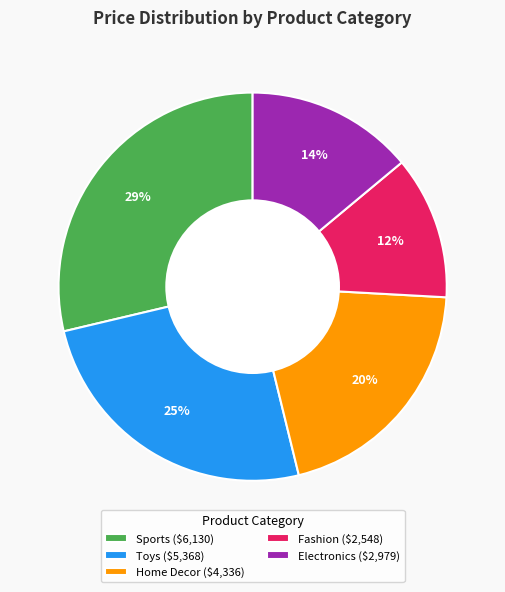

Is it true that Home Decor ($4,336) is 29% of the pie?

False